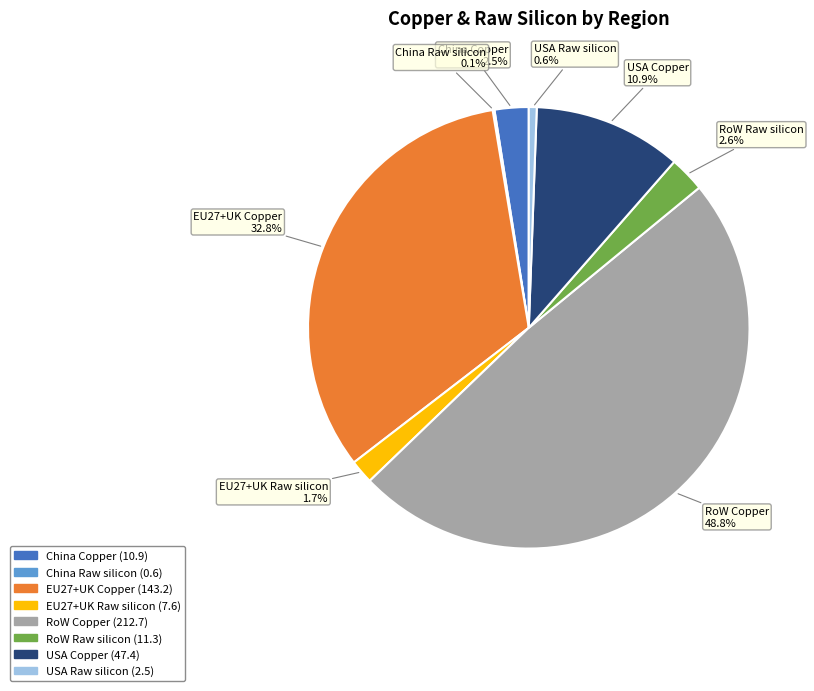

Between USA Copper and RoW Copper, which is larger?

RoW Copper